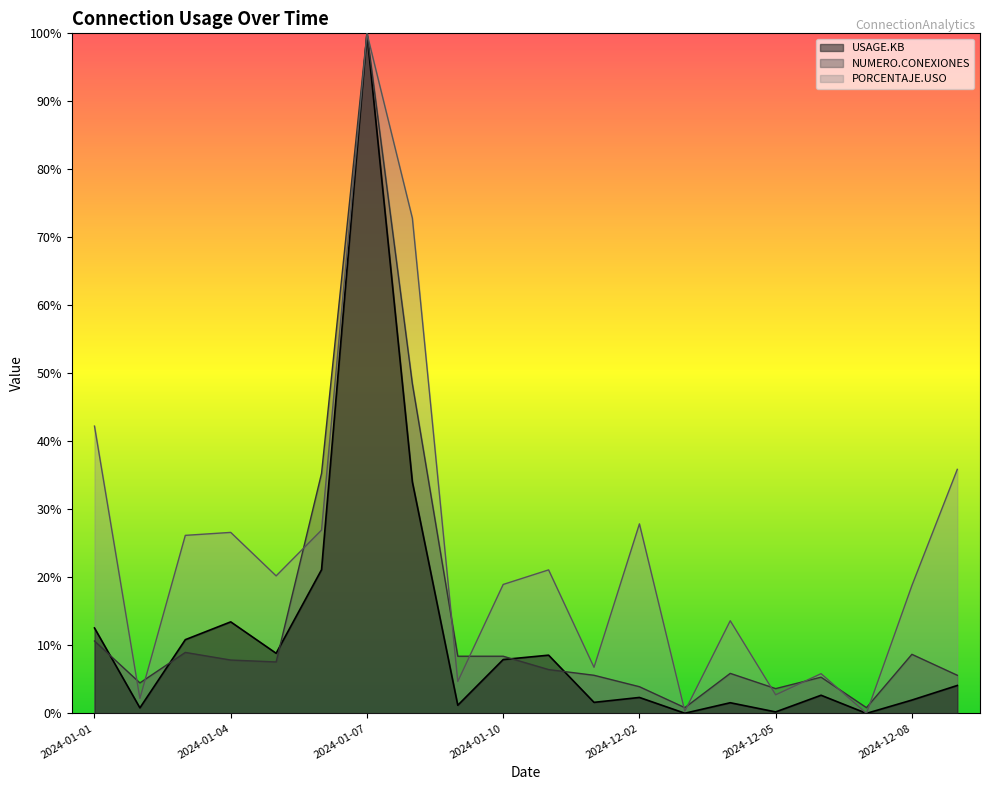

True or false: PORCENTAJE.USO has a value of 5.7 at 2024-01-10.

False